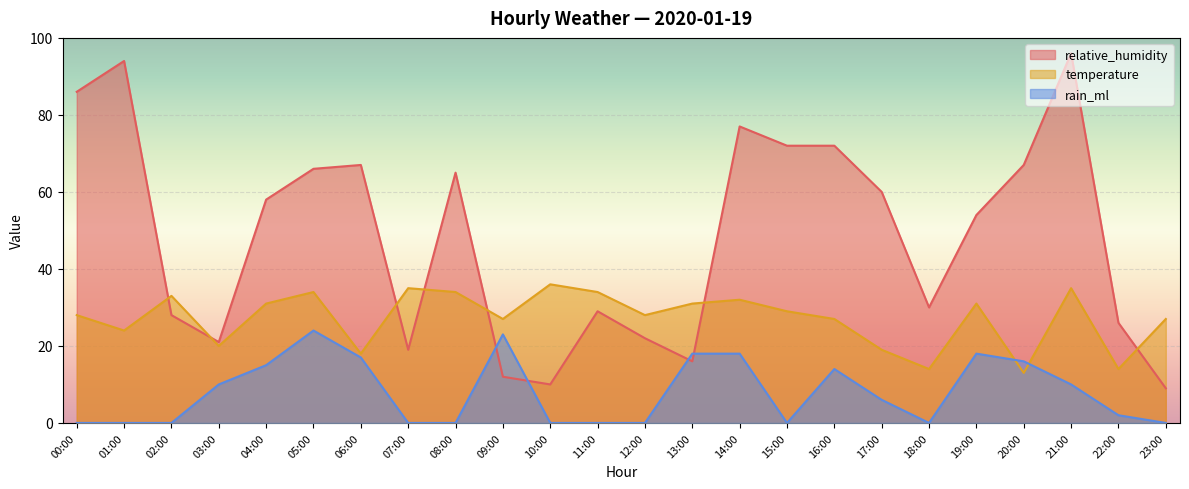

True or false: rain_ml and relative_humidity intersect in this chart.

True